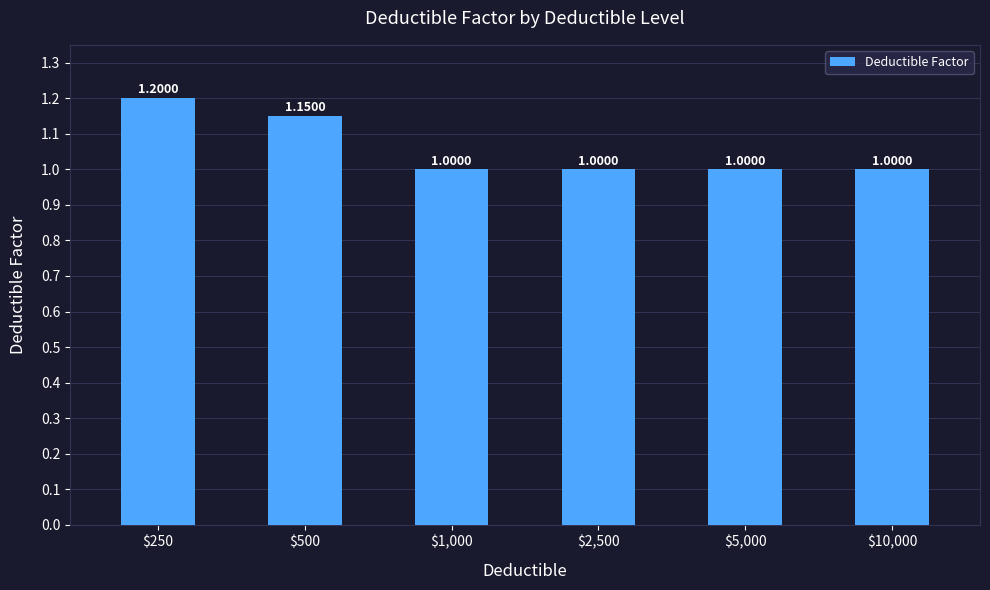

What is the average value?

1.1